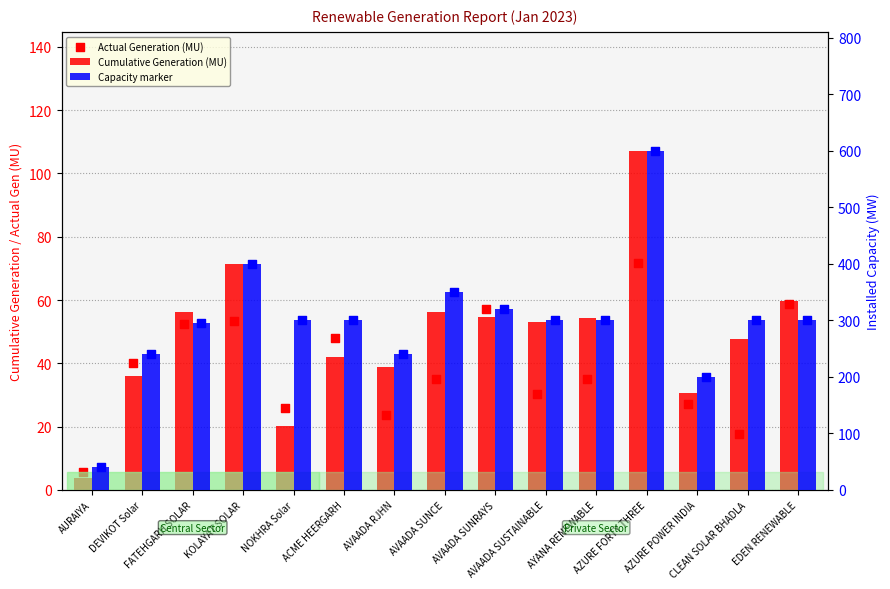

Which series contains the lowest Y value?

Cumulative Generation (MU)